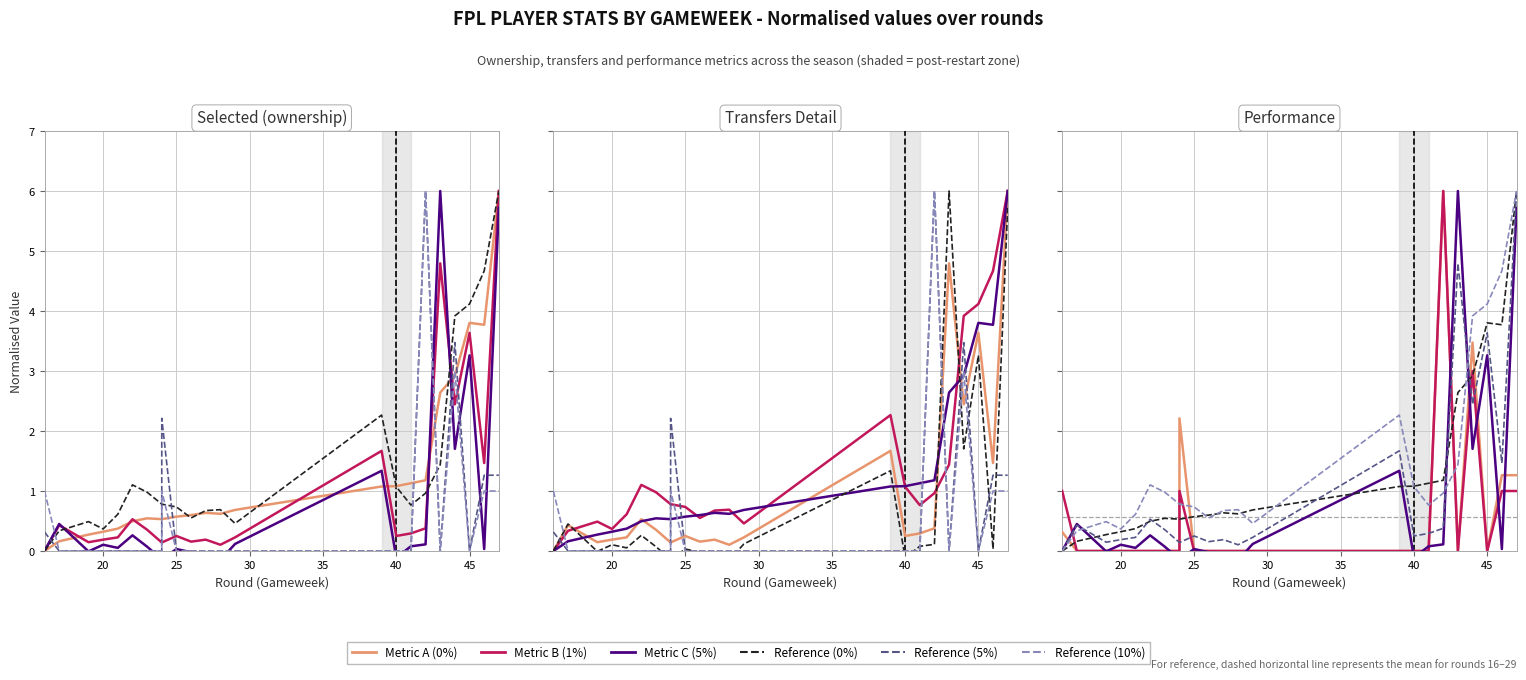

The value of selected at 46 is 3.8. True or false?

True